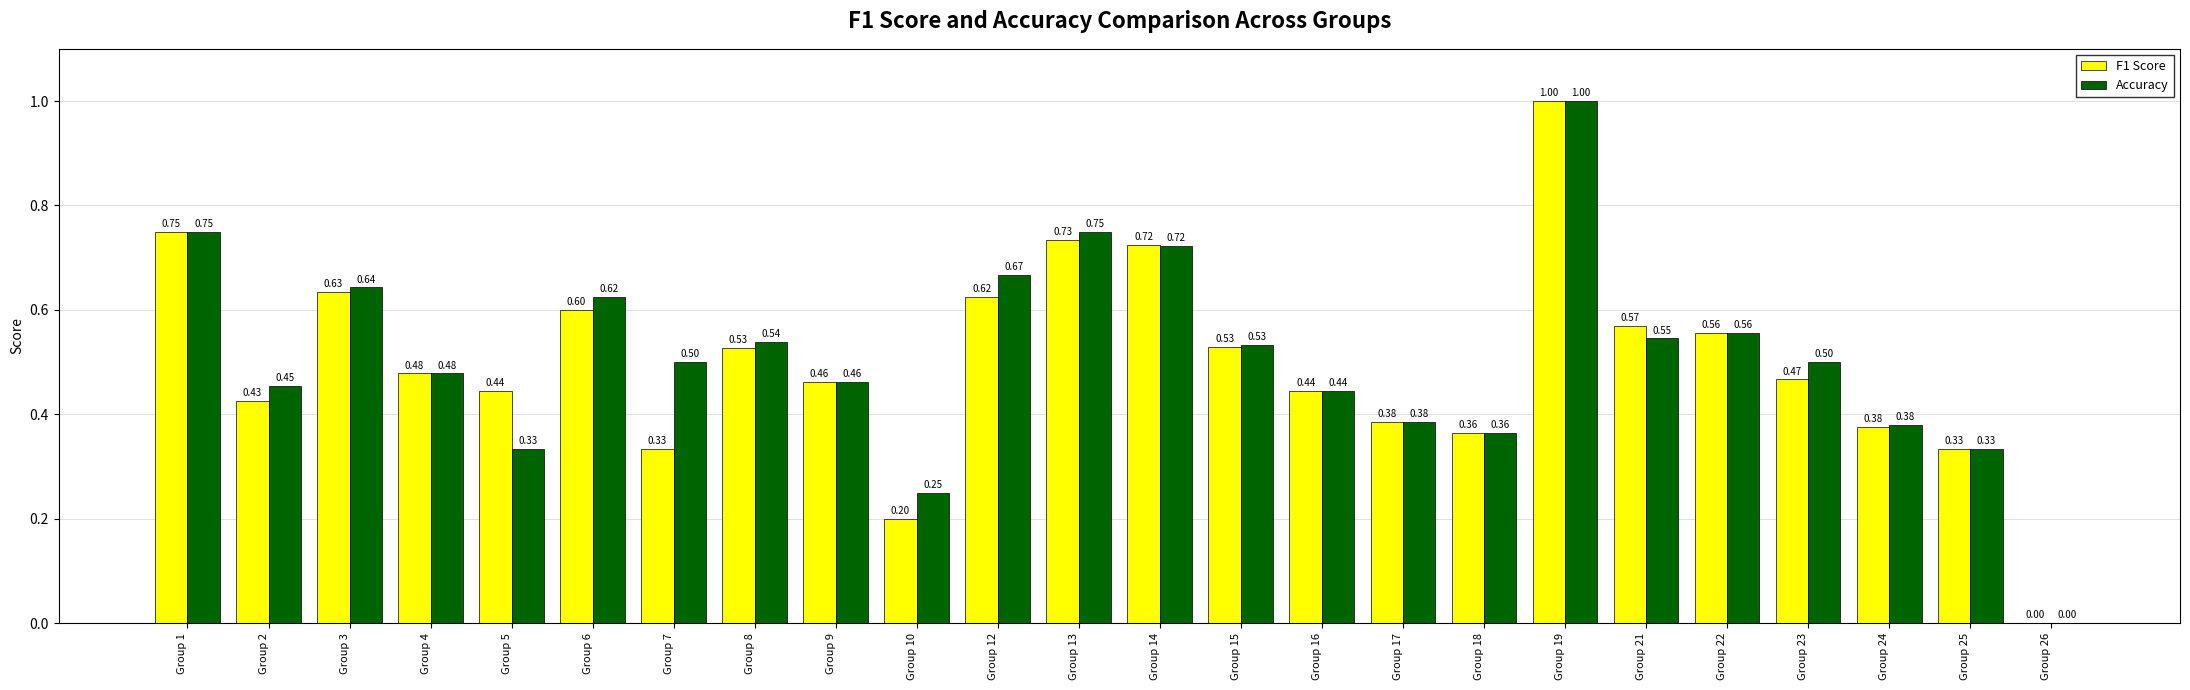

At which category is the sum across all series the highest?

Group 19